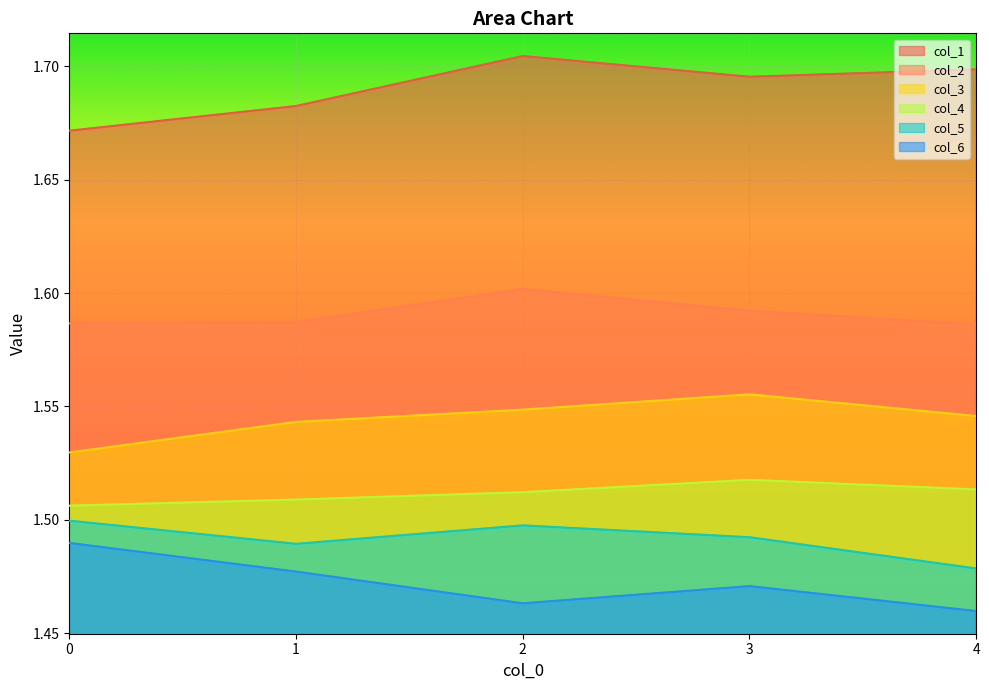

Where is the first local maximum for col_4?

3